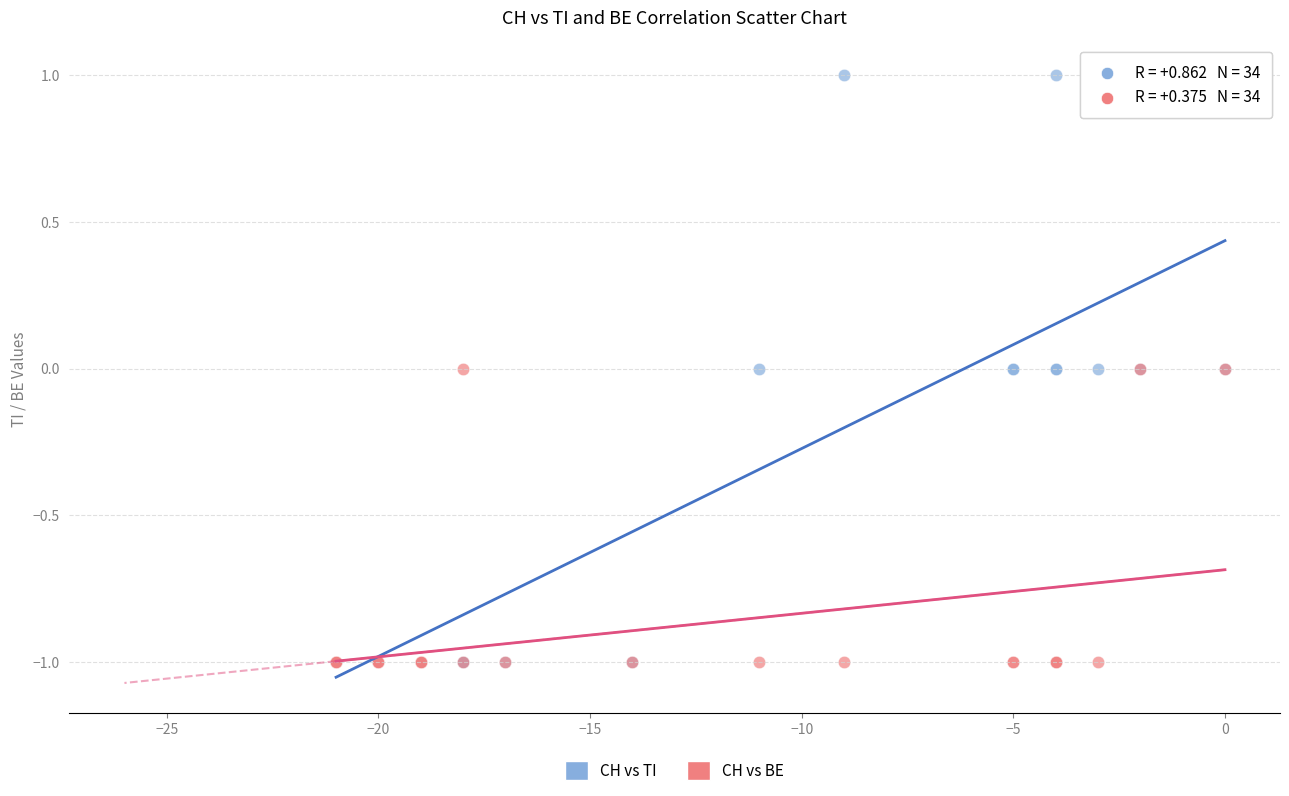

What are all the series names shown in the legend?

CH vs TI, CH vs BE